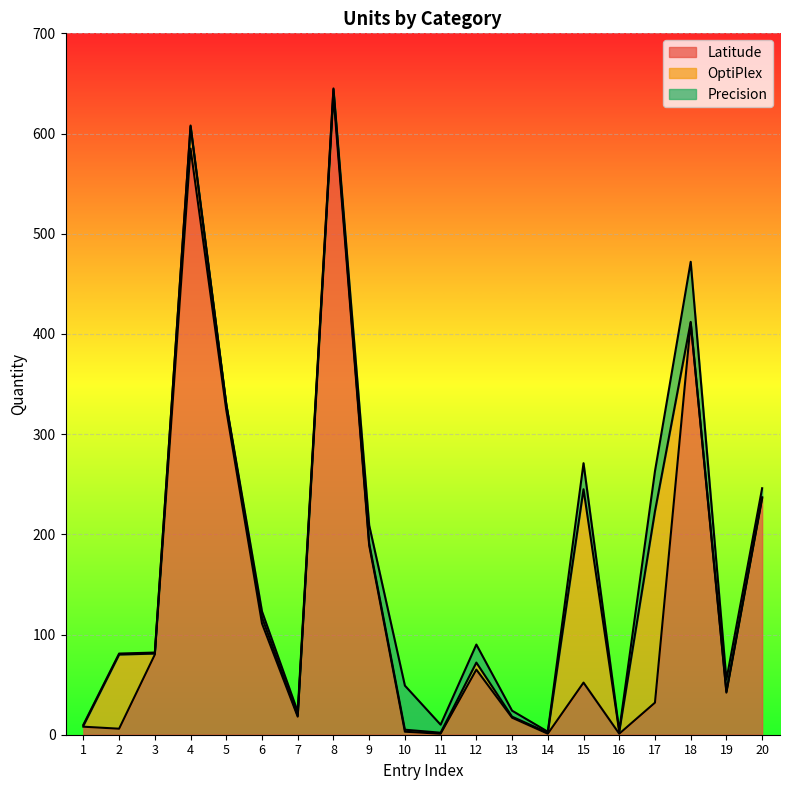

Reading right to left, list all the values displayed in this chart.

Latitude: 236	42	411	32	1	52	1	17	65	1	3	189	638	18	111	324	585	80	6	8
OptiPlex: 1	1	1	191	2	193	1	1	7	1	2	2	6	1	6	5	22	1	74	1
Precision: 9	12	60	40	1	26	1	6	18	8	44	18	1	4	6	1	1	1	1	1